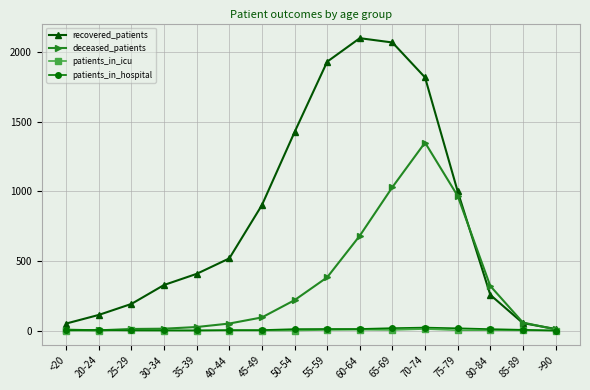

What position from the left is 70-74?

12